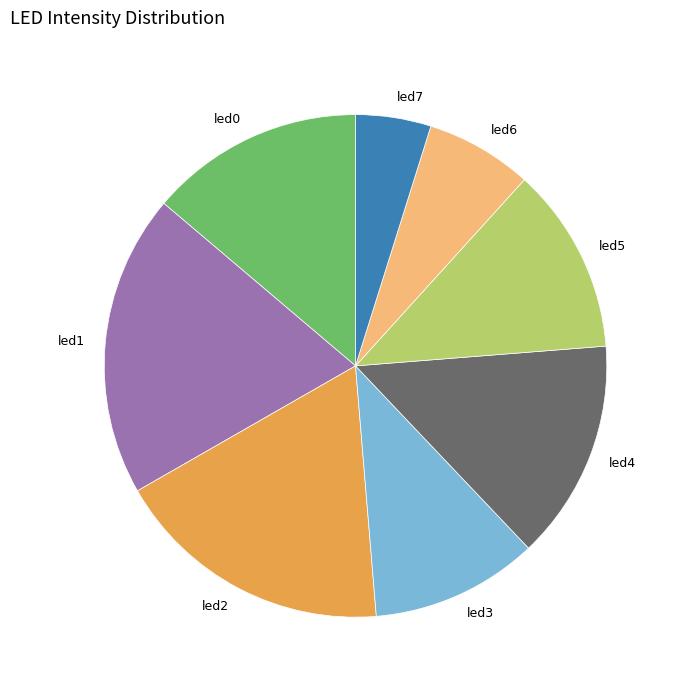

The led3 slice represents 11% of the pie. True or false?

True